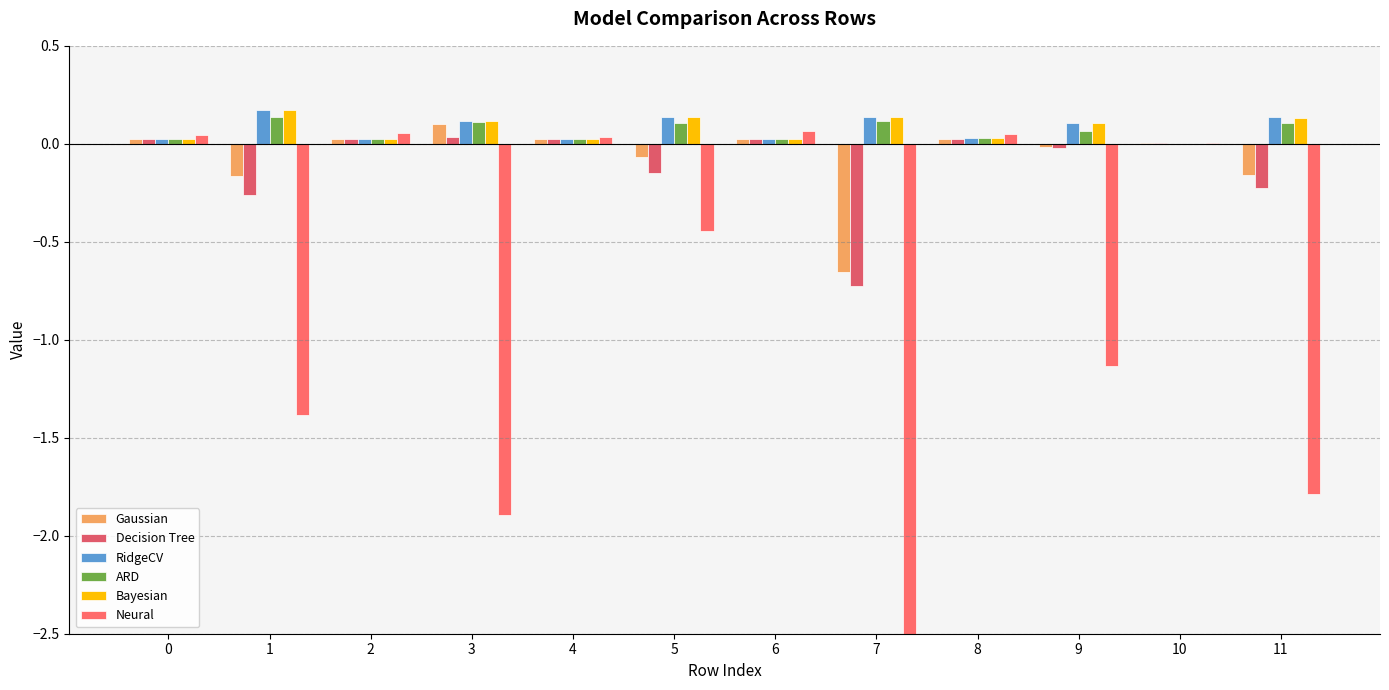

Is the value of Bayesian at 6 greater than the value of RidgeCV at 3?

No